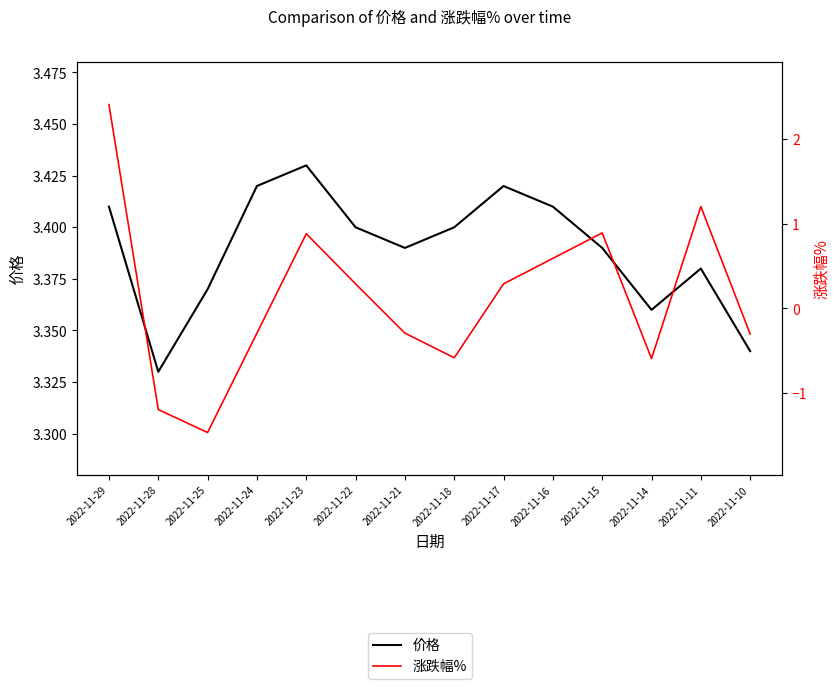

What is the difference between the maximum and minimum values in the 涨跌幅% series?

3.9